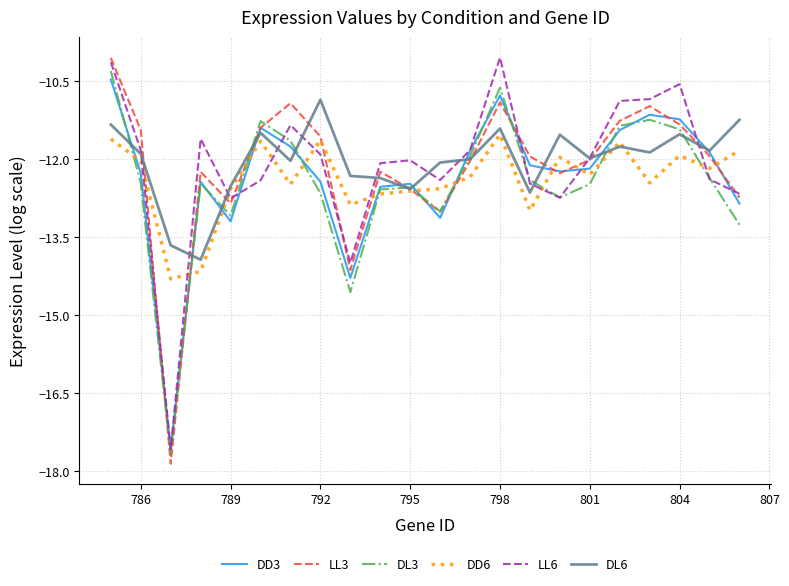

What is the minimum value shown in the chart?

-17.9